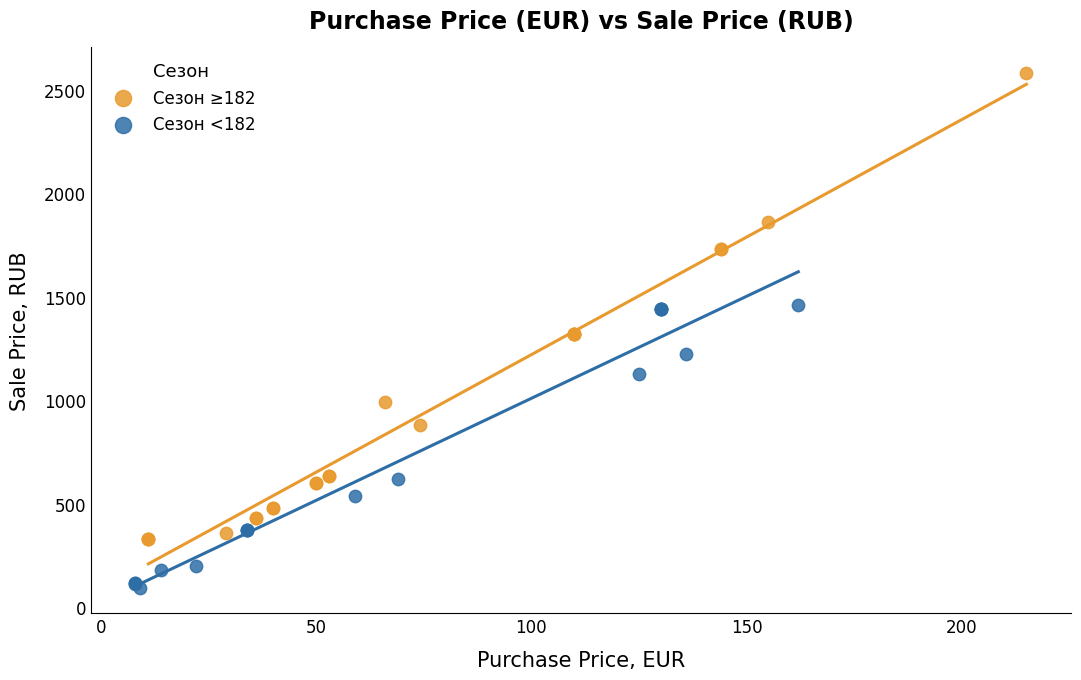

Which series contains the highest Y value?

Сезон ≥182